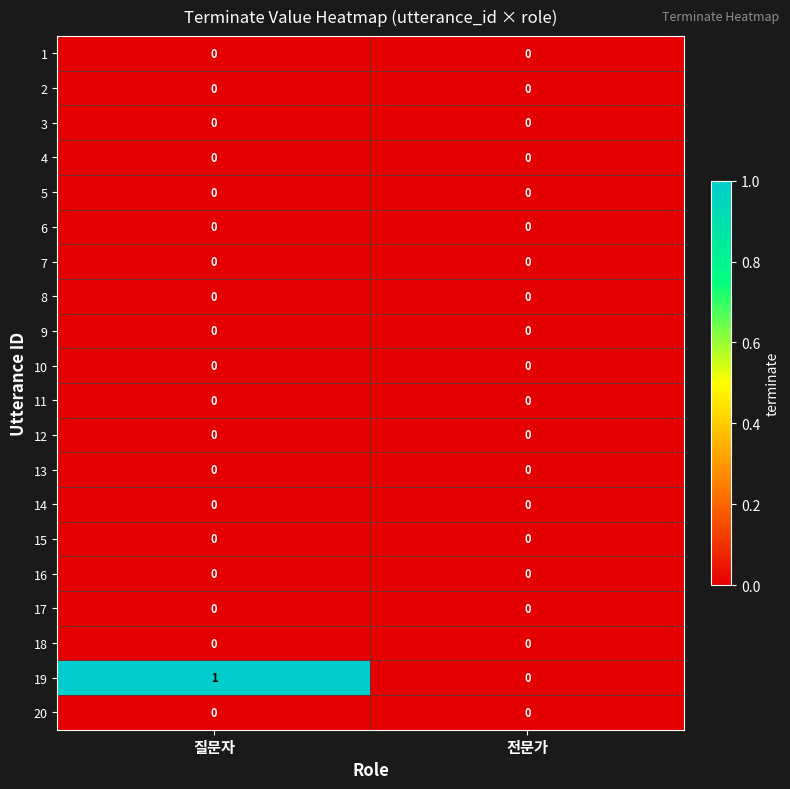

Which series has the widest spread of values?

19